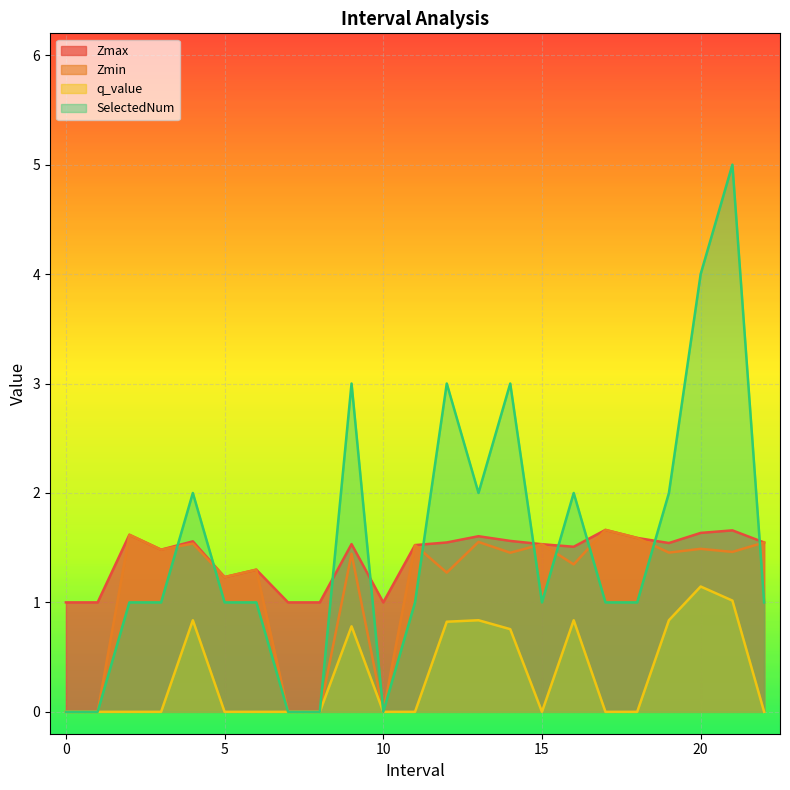

What is the average value of the SelectedNum series?

1.5